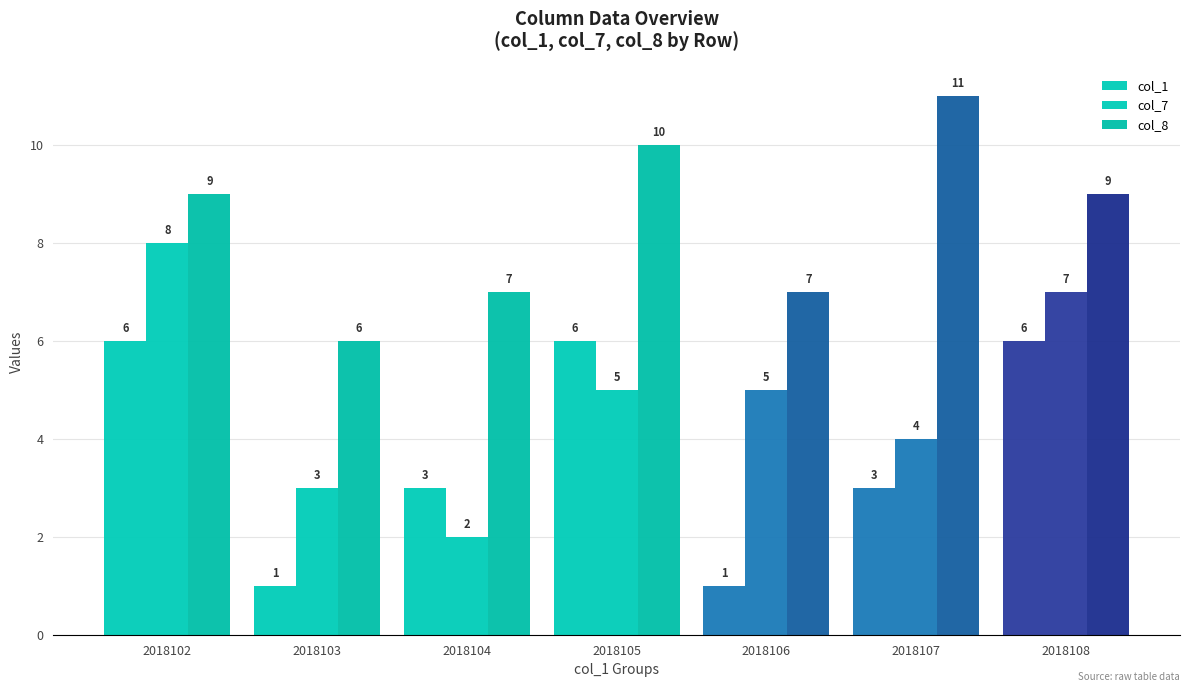

Are the bars horizontal?

No